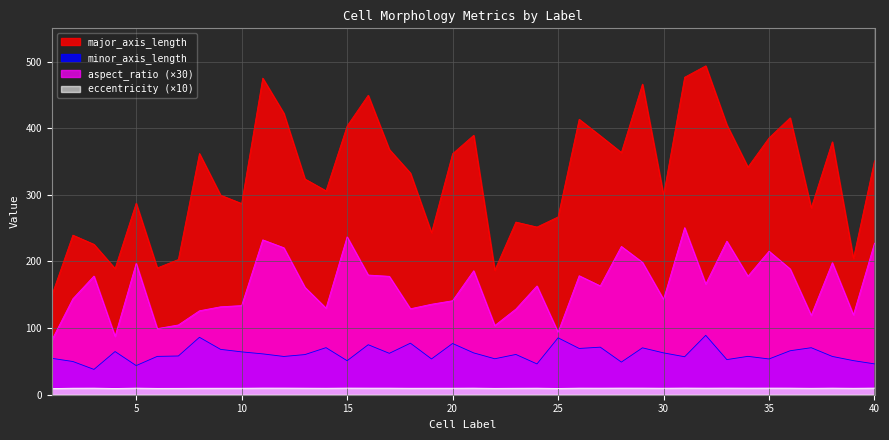

Reading left to right, list all the values displayed in this chart.

major_axis_length: 1=149.2	2=239.5	3=225.7	4=189.4	5=287.5	6=190.3	7=203.0	8=362.1	9=299.6	10=287.0	11=475.3	12=422.5	13=323.9	14=306.1	15=403.4	16=449.5	17=368.2	18=332.7	19=243.3	20=361.7	21=389.4	22=186.9	23=259.1	24=251.7	25=266.9	26=413.5	27=388.8	28=363.6	29=466.3	30=299.7	31=476.6	32=493.7	33=405.1	34=341.6	35=385.5	36=415.6	37=280.4	38=379.6	39=204.6	40=351.0
minor_axis_length: 1=54.7	2=49.9	3=38.0	4=64.8	5=43.7	6=57.5	7=58.1	8=86.2	9=68.1	10=64.3	11=61.3	12=57.4	13=60.3	14=70.7	15=51.1	16=75.1	17=62.2	18=77.4	19=53.7	20=76.9	21=62.8	22=54.0	23=60.5	24=46.2	25=85.4	26=69.4	27=71.4	28=49.0	29=70.4	30=62.8	31=57.0	32=89.2	33=52.7	34=57.6	35=53.7	36=66.0	37=70.6	38=57.5	39=51.2	40=46.3
aspect_ratio: 1=81.9	2=144.1	3=178.1	4=87.7	5=197.2	6=99.2	7=104.7	8=126.0	9=132.0	10=133.8	11=232.5	12=220.6	13=161.2	14=130.0	15=237.0	16=179.7	17=177.7	18=129.0	19=135.8	20=141.1	21=186.1	22=103.8	23=128.6	24=163.3	25=93.7	26=178.6	27=163.4	28=222.6	29=198.7	30=143.1	31=250.8	32=166.1	33=230.5	34=177.9	35=215.4	36=188.9	37=119.2	38=198.2	39=119.9	40=227.5
eccentricity: 1=9.3	2=9.8	3=9.9	4=9.4	5=9.9	6=9.5	7=9.6	8=9.7	9=9.7	10=9.7	11=9.9	12=9.9	13=9.8	14=9.7	15=9.9	16=9.9	17=9.9	18=9.7	19=9.8	20=9.8	21=9.9	22=9.6	23=9.7	24=9.8	25=9.5	26=9.9	27=9.8	28=9.9	29=9.9	30=9.8	31=9.9	32=9.8	33=9.9	34=9.9	35=9.9	36=9.9	37=9.7	38=9.9	39=9.7	40=9.9